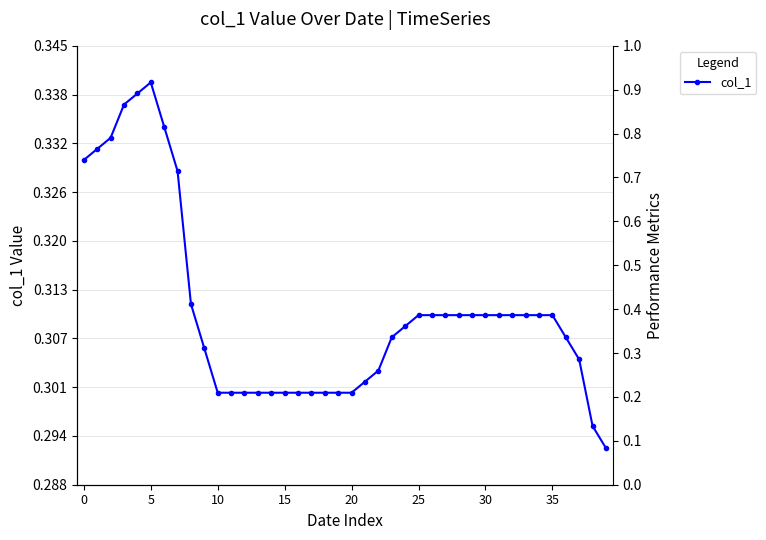

At which label is the value closest to 0?

39